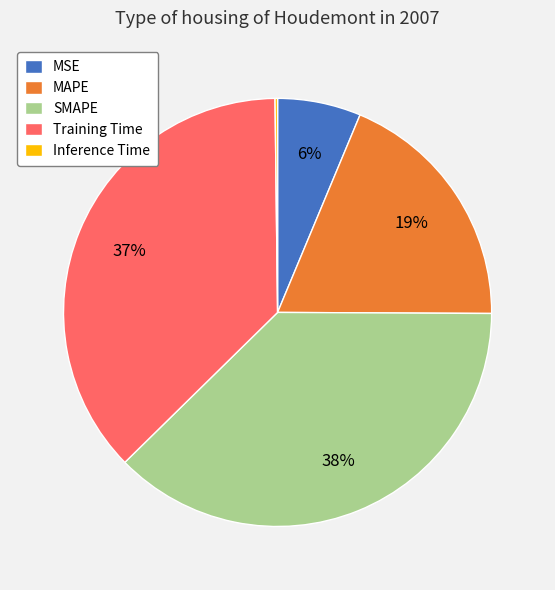

Is there any slice that represents more than half of the pie?

No